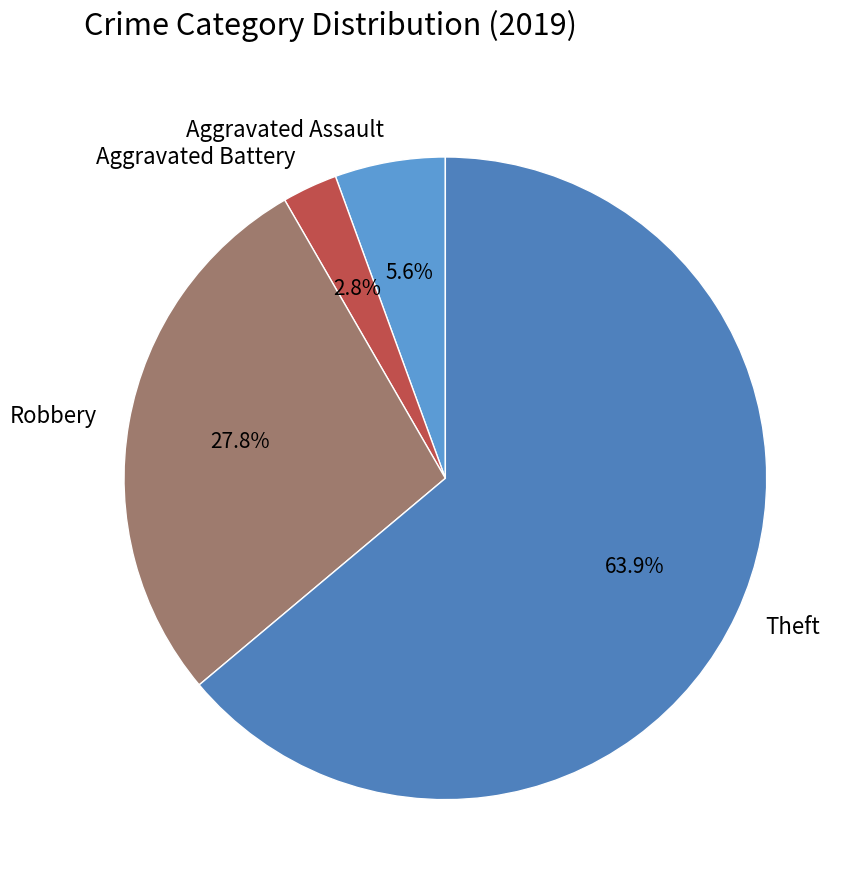

Is there a majority slice in this chart?

Yes